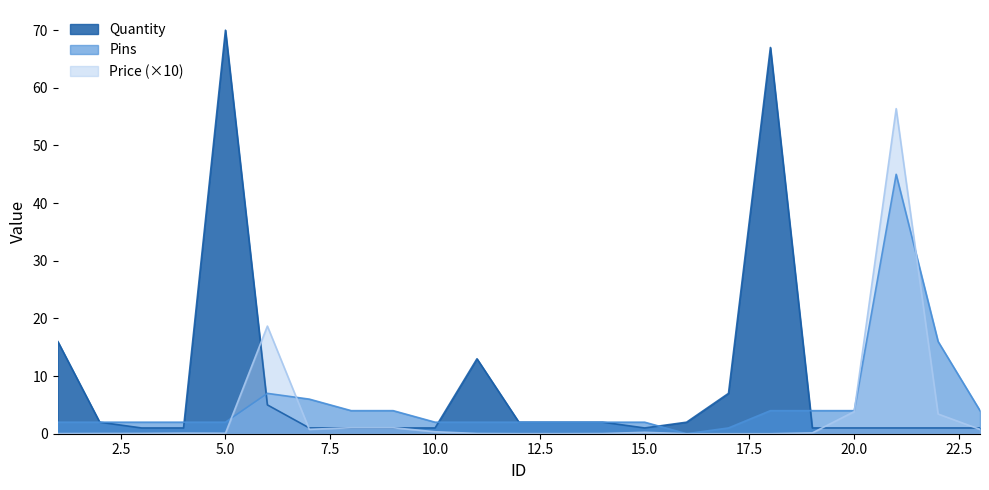

What are all the series names shown in the legend?

Quantity, Pins, Price (×10)